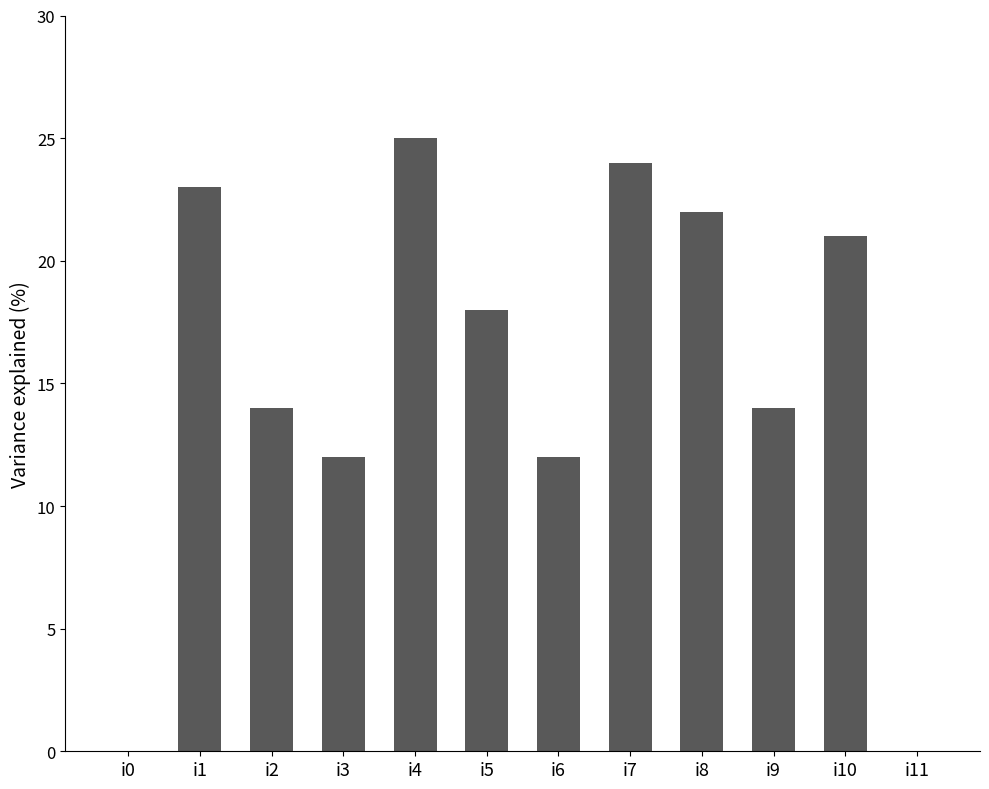

How many distinct data groups are displayed?

1